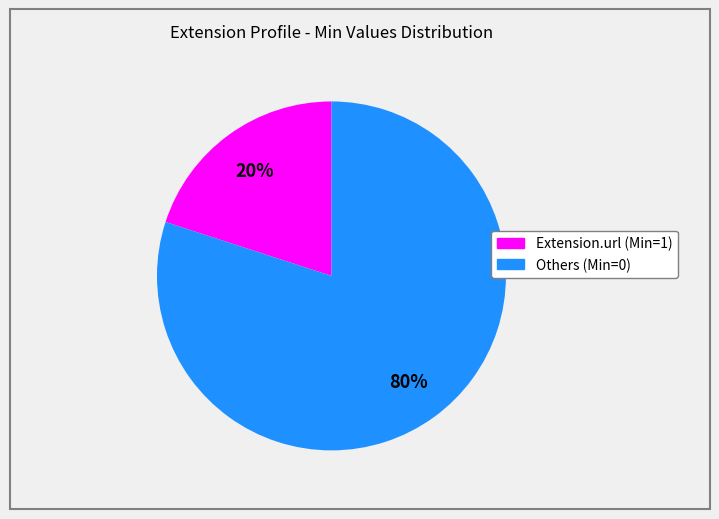

To the nearest percent, what is the average slice percentage?

50%